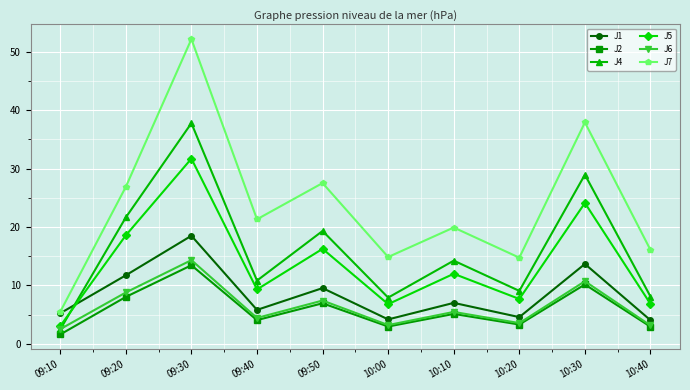

Which series has the largest total across all categories?

J7